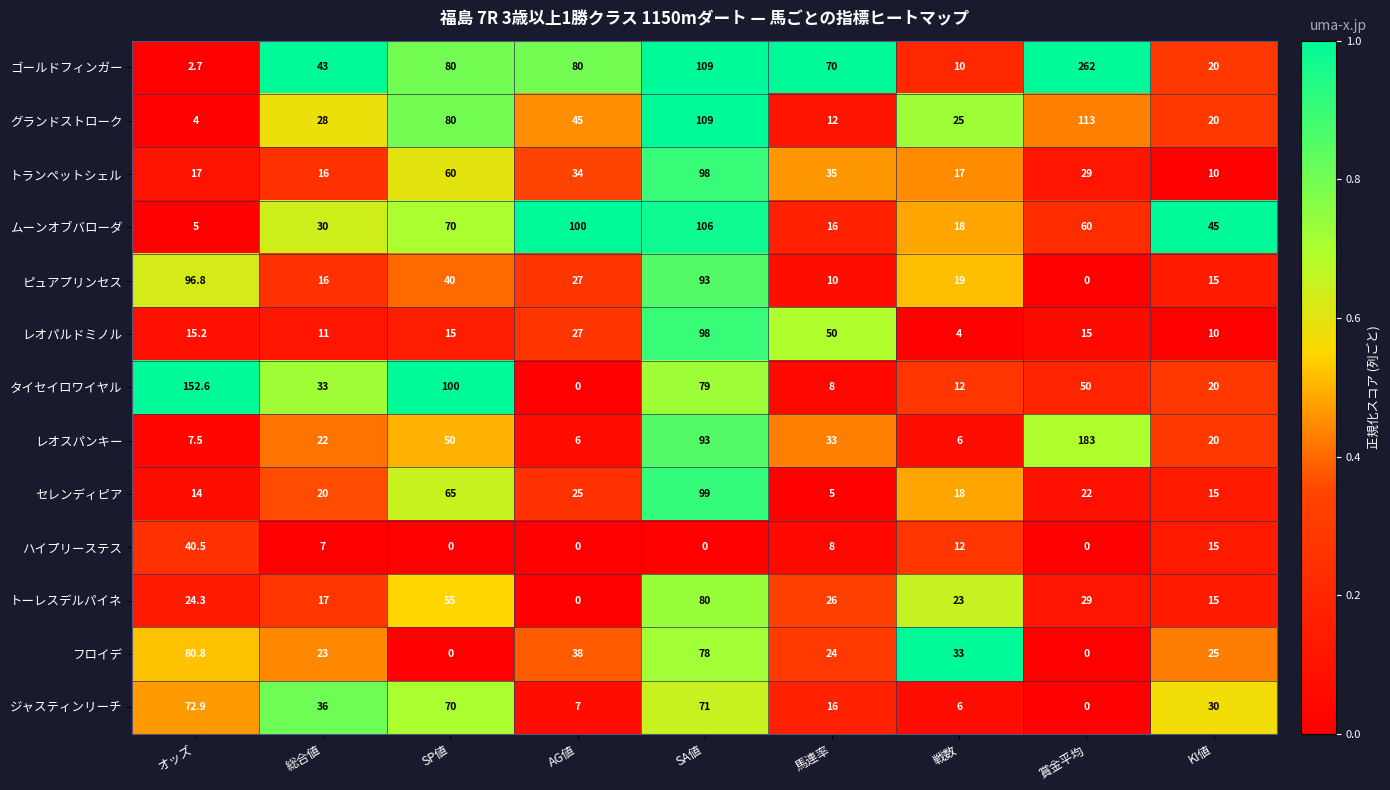

Rank the categories by ジャスティンリーチ value from highest to lowest.

オッズ, SA値, SP値, 総合値, KI値, 馬連率, AG値, 戦数, 賞金平均